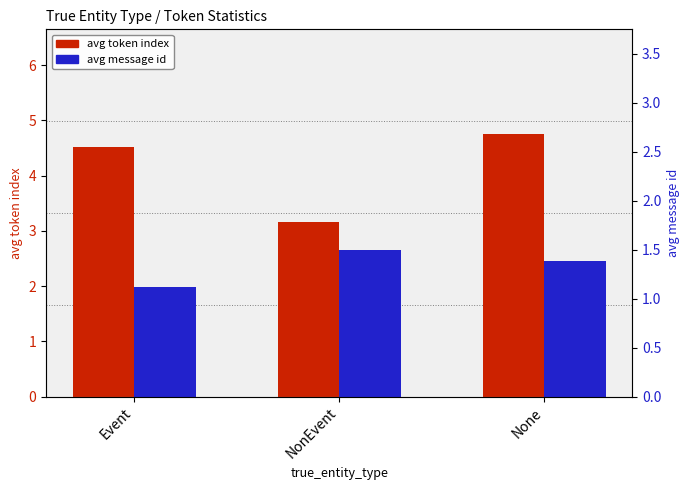

Which category has the highest value across all series?

None